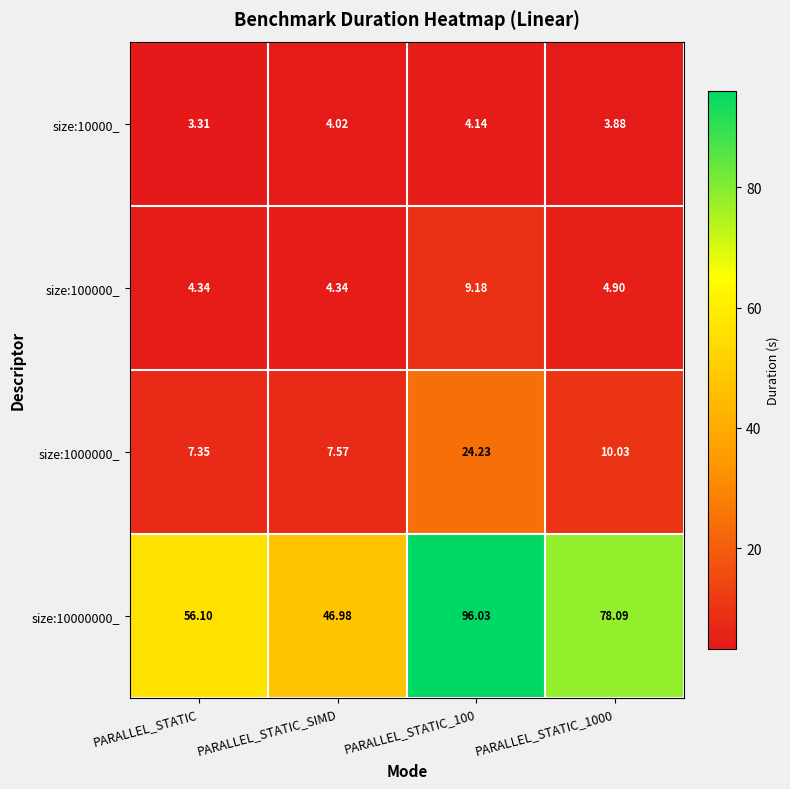

Is the value of size:10000000_ at PARALLEL_STATIC_100 greater than the value of size:1000000_ at PARALLEL_STATIC_100?

Yes